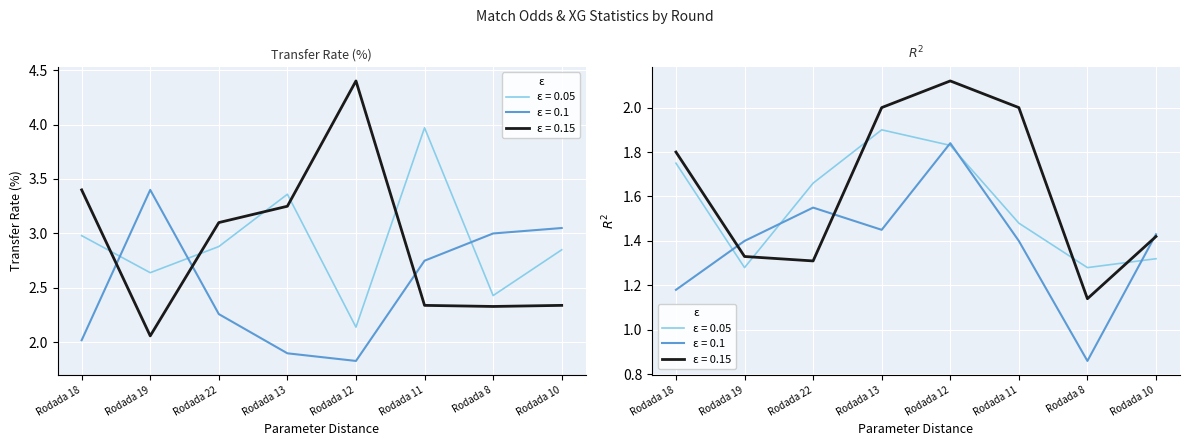

List the series in order of their peak value, highest first.

FT_Odds_A, XG_Total_Pre, FT_Odds_H, XG_Home_Pre, Odds_DuplaChance_X2, PPG_Away